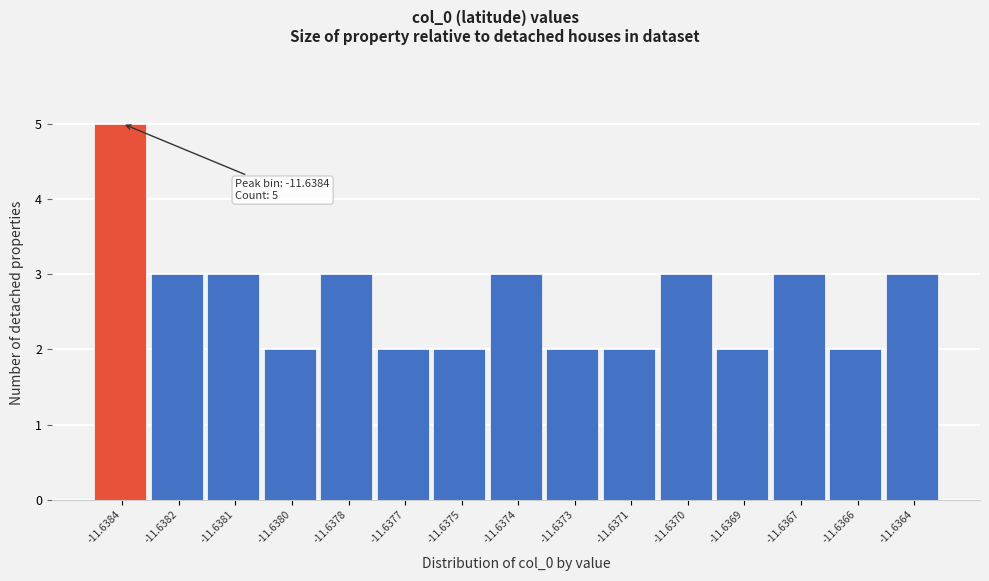

Reading left to right, extract all data points from this chart.

5	3	3	2	3	2	2	3	2	2	3	2	3	2	3